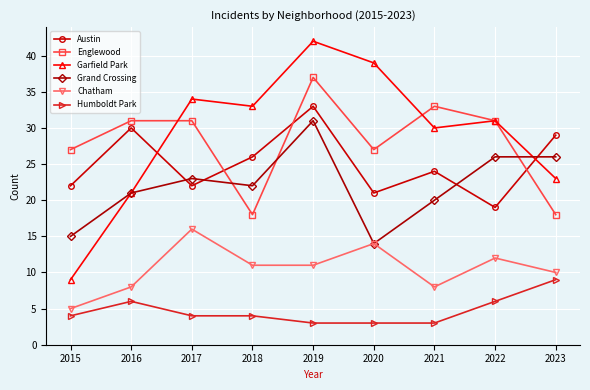

What is the difference between the second highest and second lowest values in the Humboldt Park series?

3